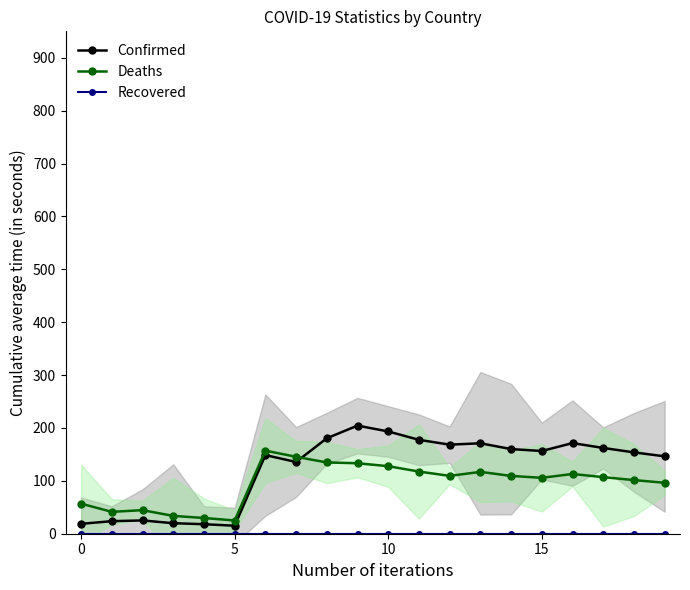

Is the value of Deaths at 19 greater than the value of Recovered at 14?

Yes